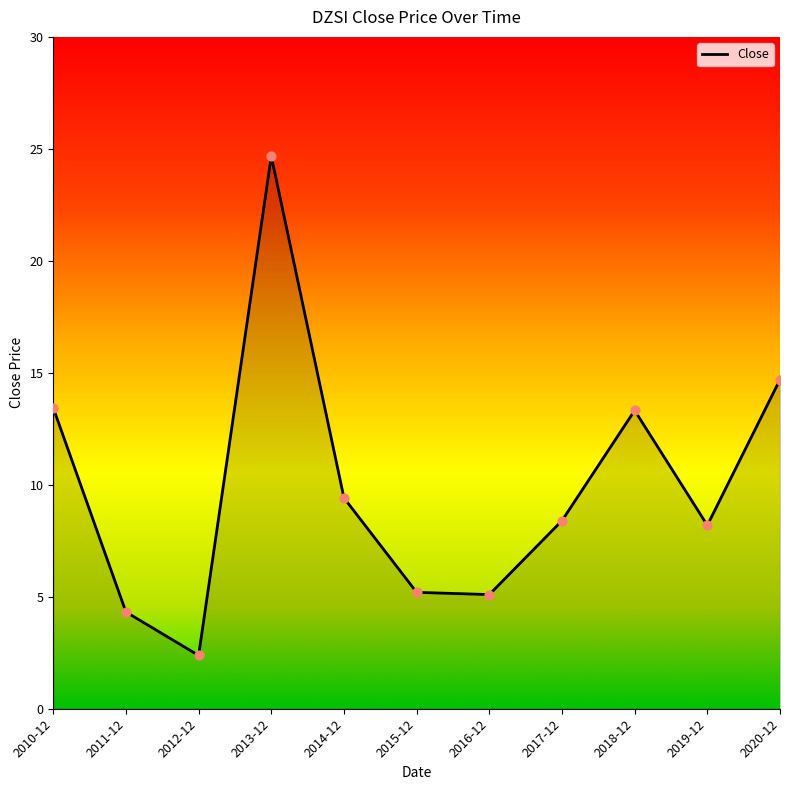

What is the ratio of the value at 2010-12 to the value at 2019-12?

1.6